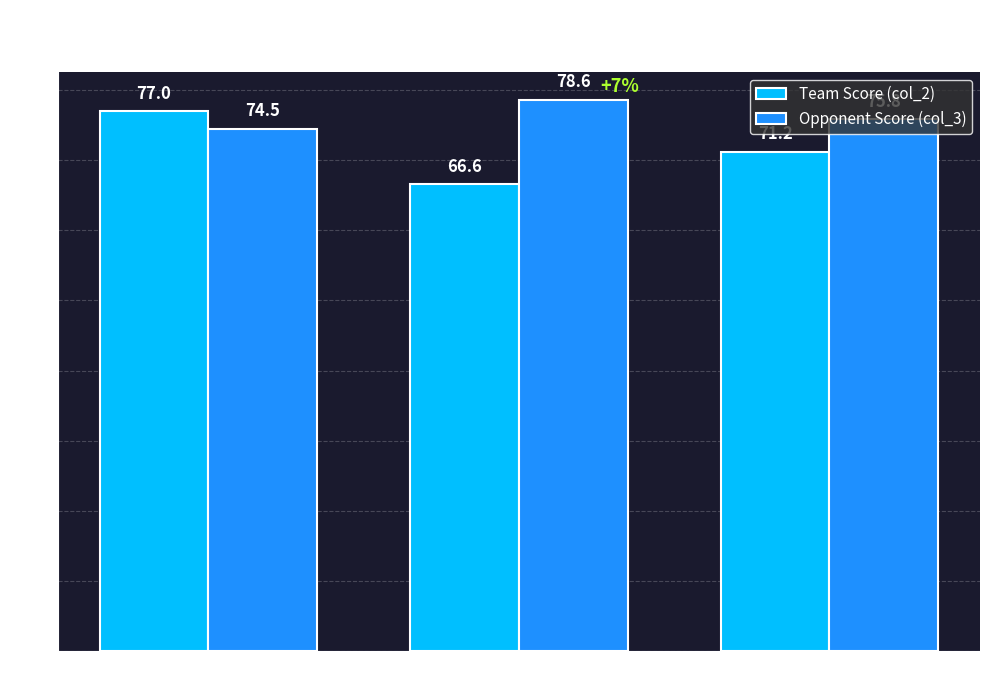

Between Home and Neutral, which series saw the biggest shift?

Team Score (col_2)